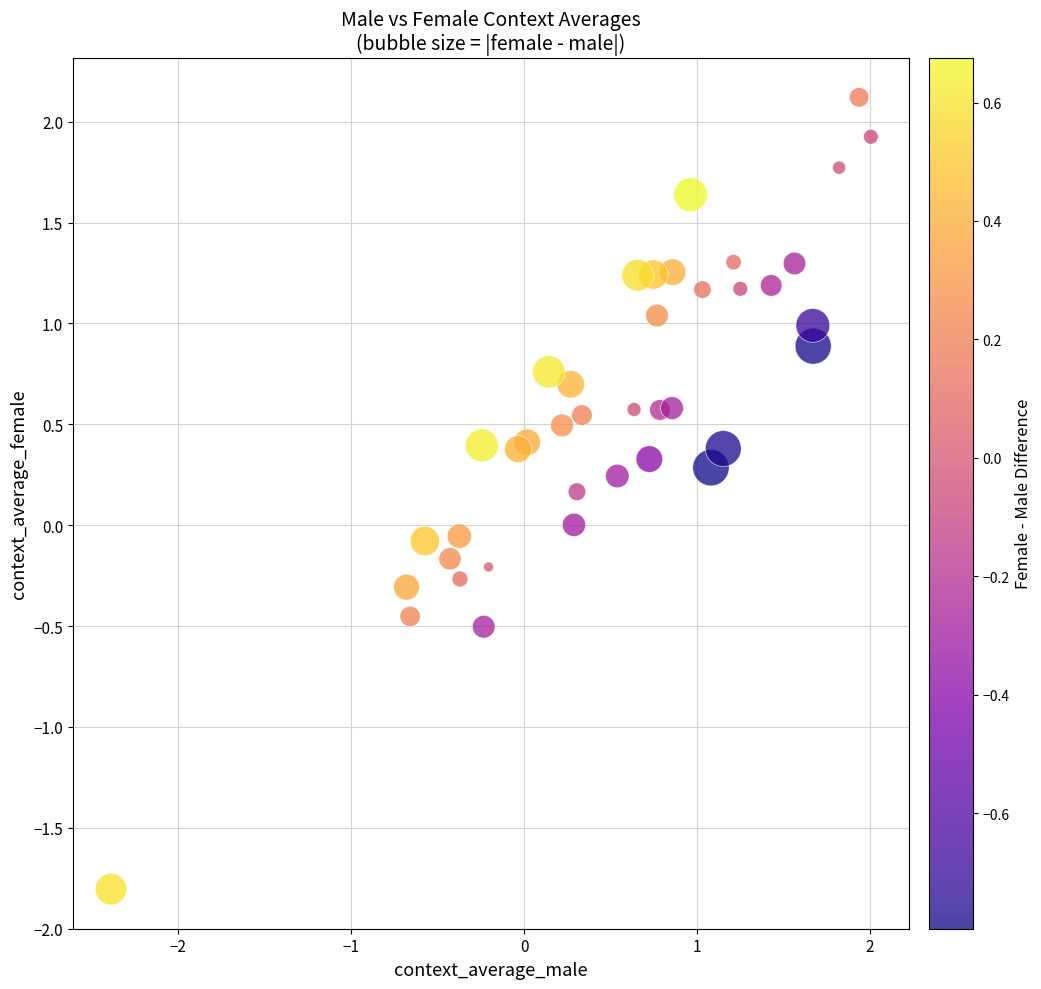

What is the range of X values (max minus min)?

4.4